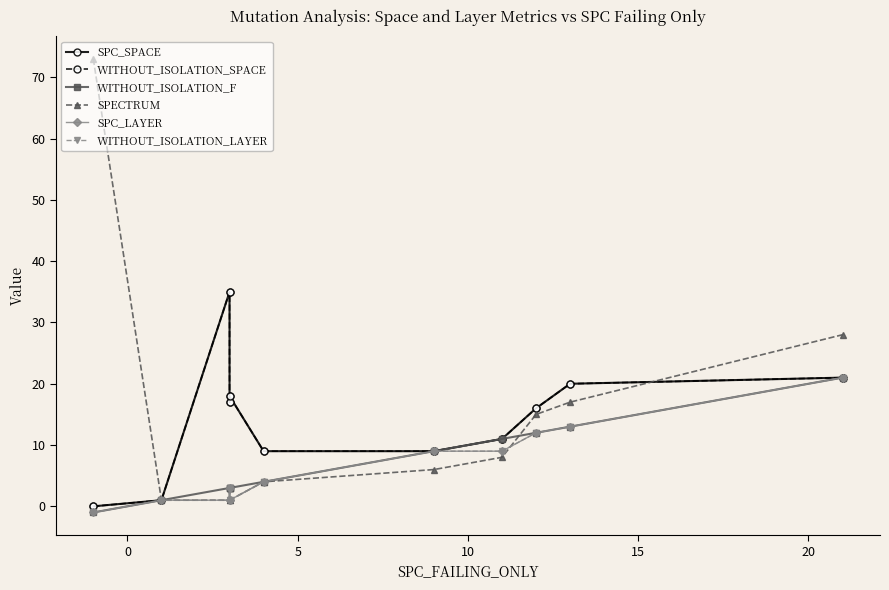

List the series in order of their peak value, lowest first.

WITHOUT_ISOLATION_F, SPC_LAYER, WITHOUT_ISOLATION_LAYER, SPC_SPACE, WITHOUT_ISOLATION_SPACE, SPECTRUM